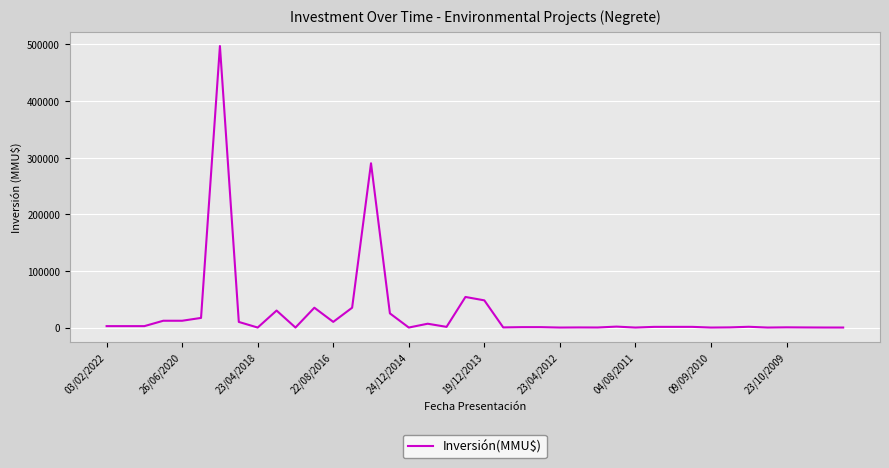

What is the greatest value displayed?

497000